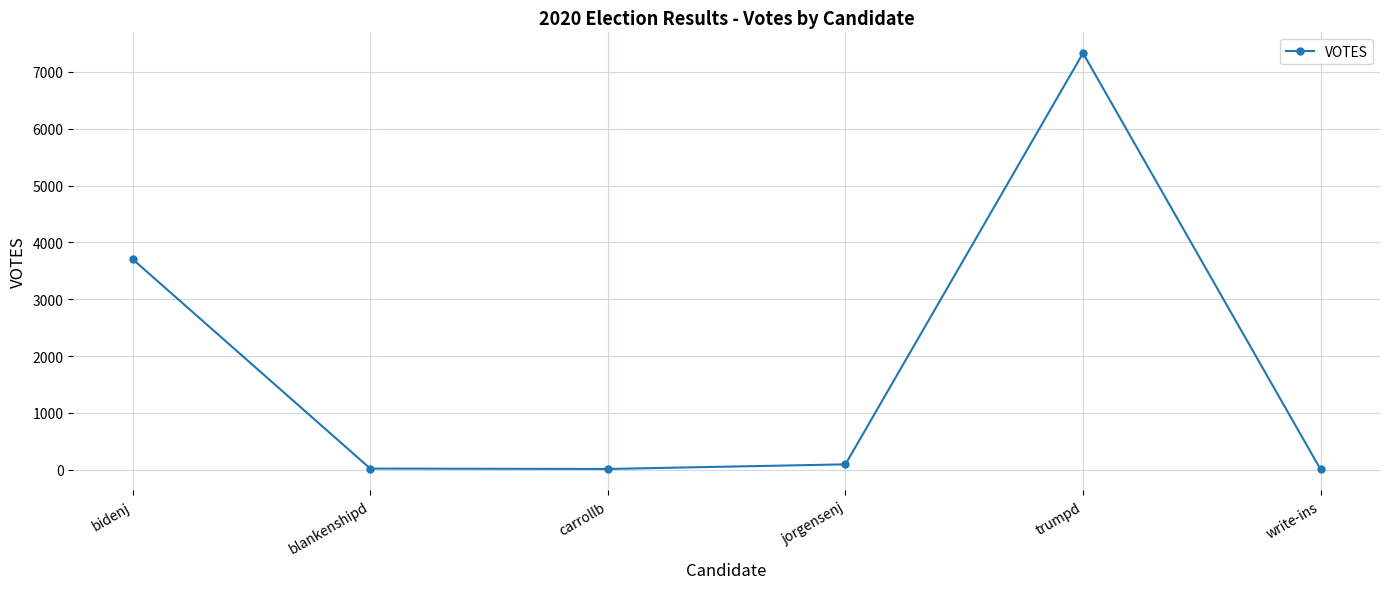

What position from the right is carrollb?

4